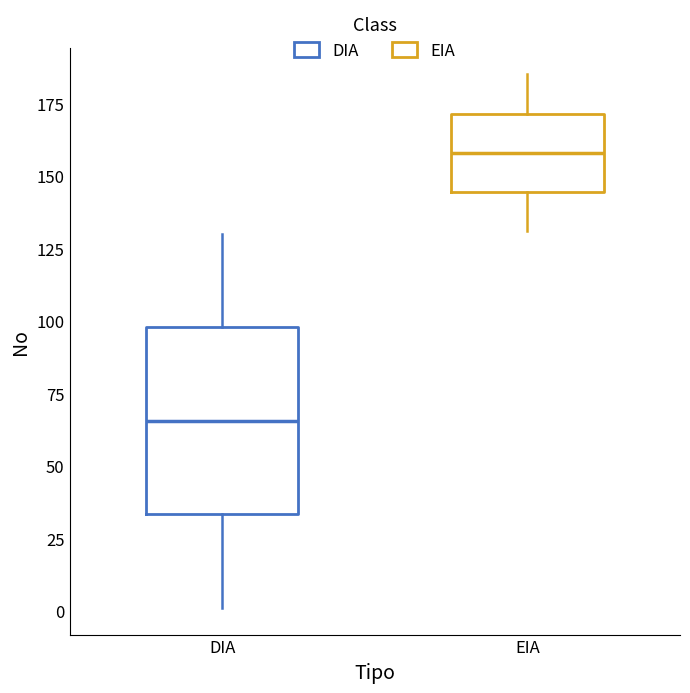

Where does the lower whisker of the box for DIA end on the y-axis? The values are not printed on the chart, so give them approximately, as read against the axis.

0